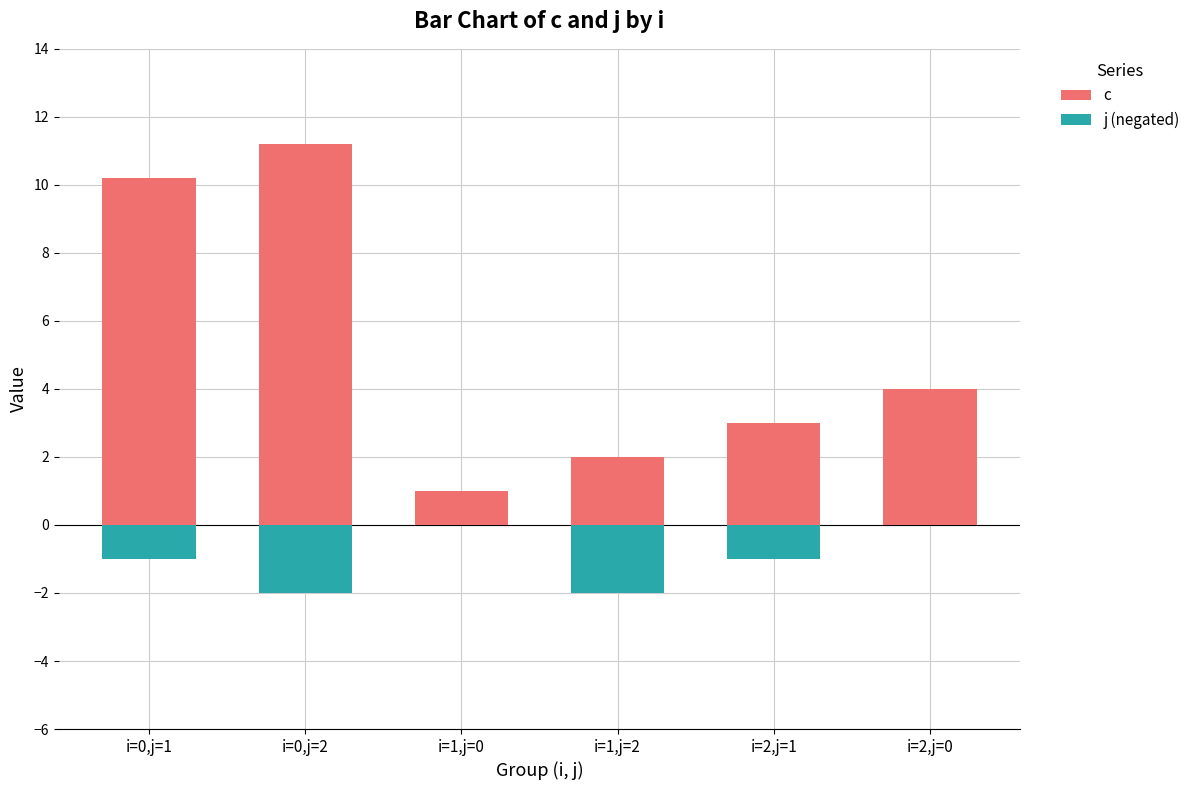

At which label is c closest to 6?

i=2,j=0